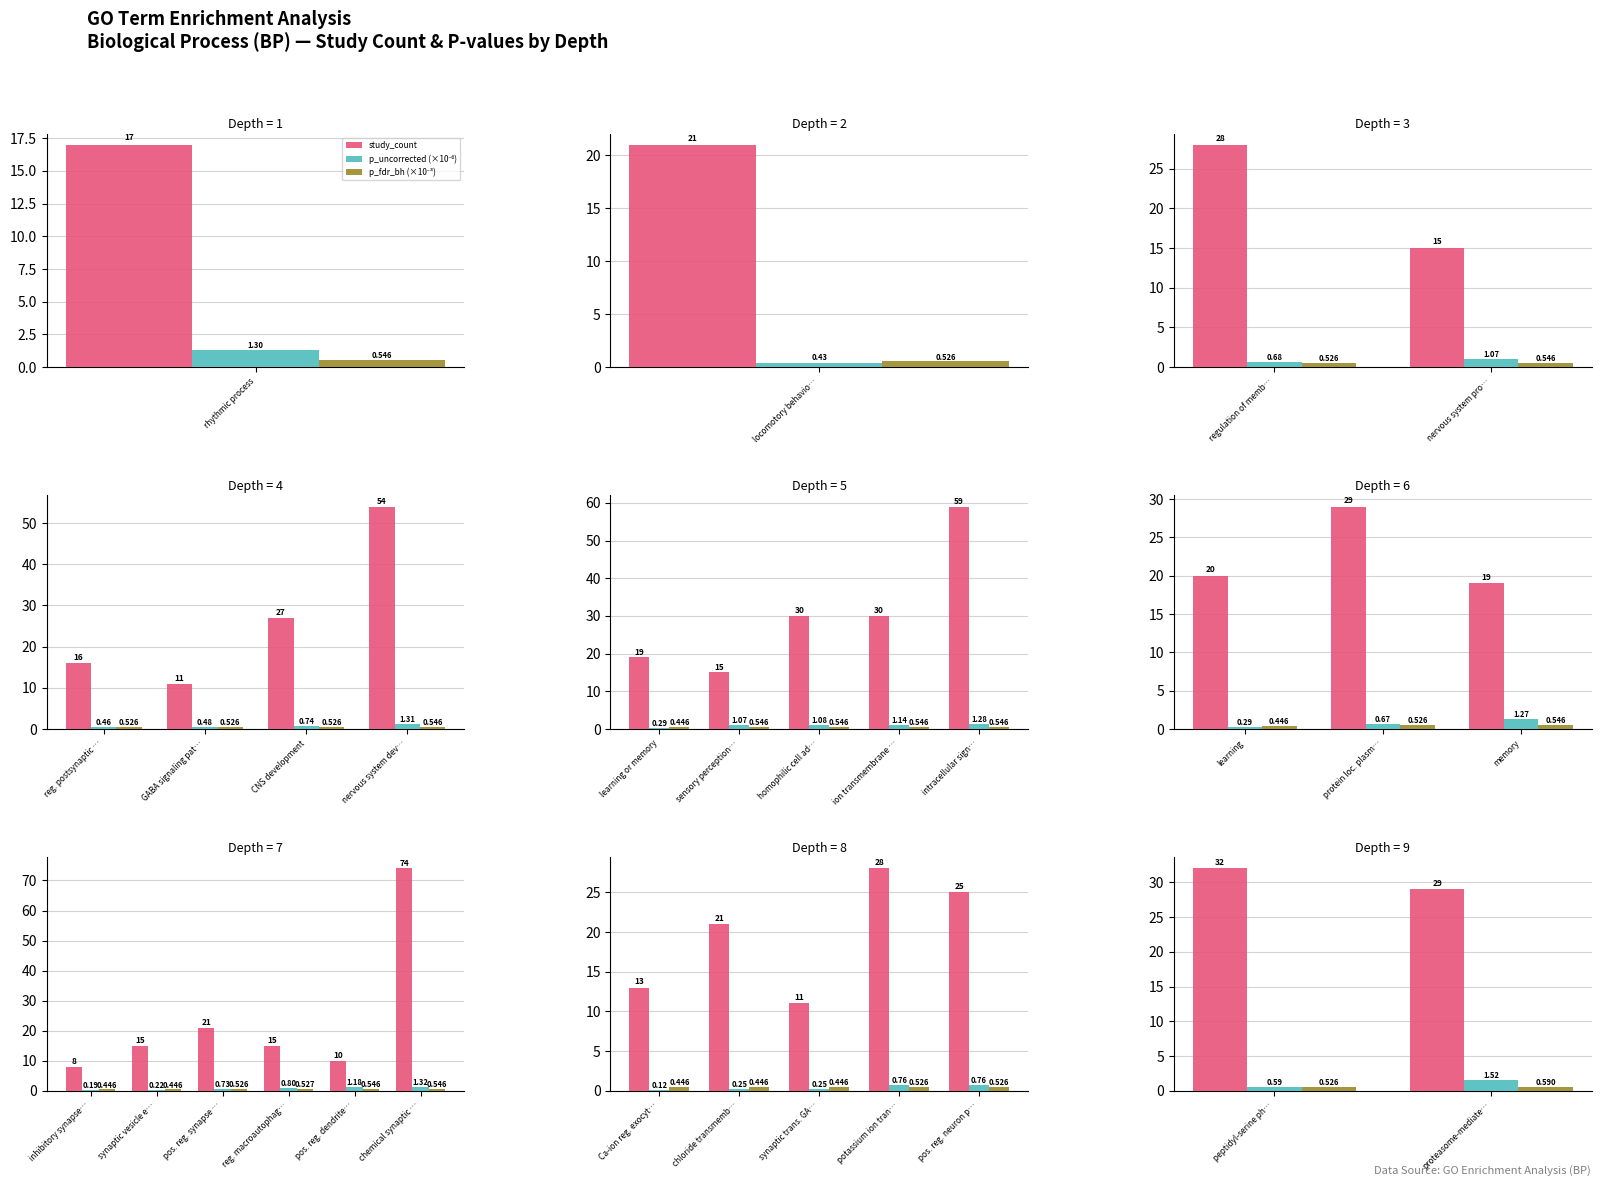

What is the maximum value for p_uncorrected (×10⁻⁶)?

1.5